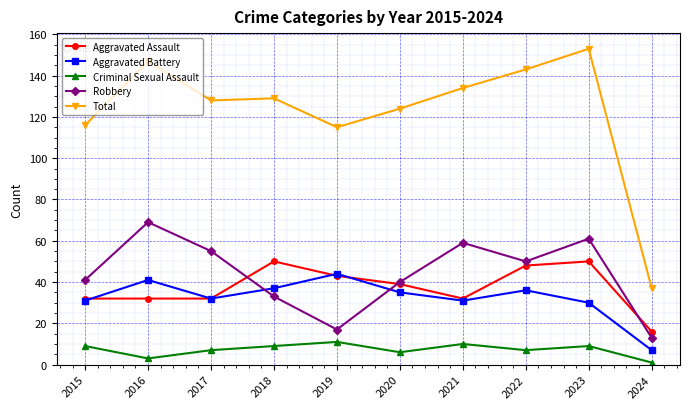

Reading left to right, transcribe all the data shown in this chart.

Aggravated Assault: 32	32	32	50	43	39	32	48	50	16
Aggravated Battery: 31	41	32	37	44	35	31	36	30	7
Criminal Sexual Assault: 9	3	7	9	11	6	10	7	9	1
Robbery: 41	69	55	33	17	40	59	50	61	13
Total: 116	147	128	129	115	124	134	143	153	37